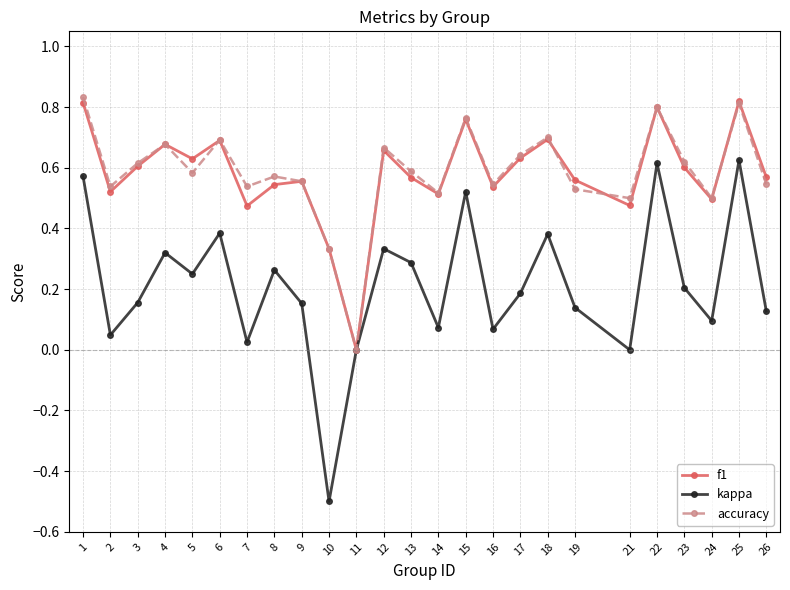

The value of accuracy at 19 is 0.8. True or false?

False